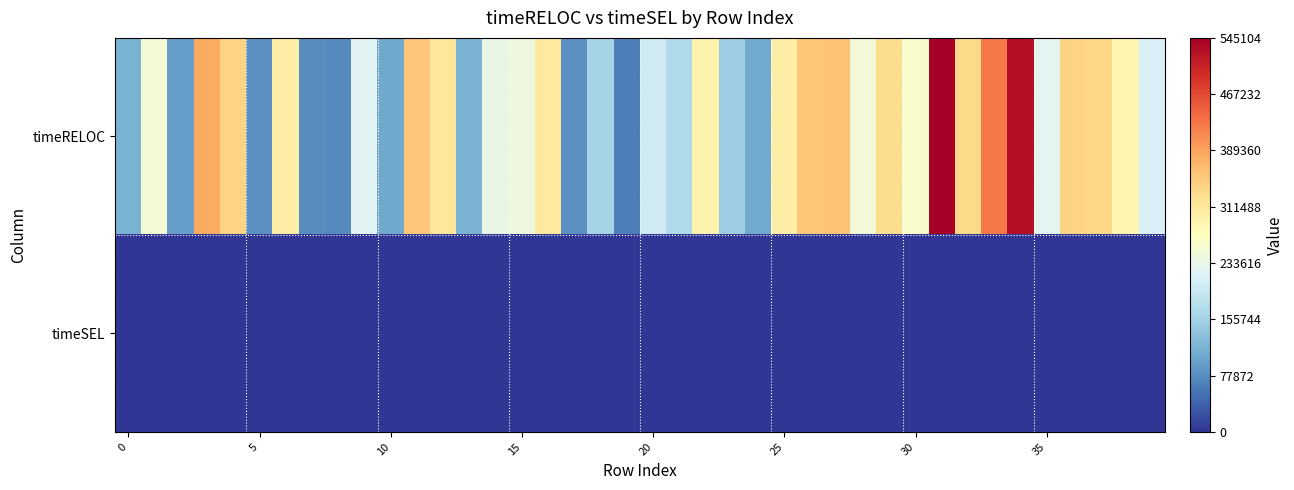

Reading left to right, what are all the values shown in this chart?

timeRELOC: 116291	251454	95243	382882	339250	81349	303855	76922	74999	223313	106085	355219	313436	117141	235065	240995	308822	82998	158158	64000	201367	167985	292989	149214	106956	300301	353826	358002	247685	329136	260263	545104	333605	424271	527900	224660	338586	338379	289201	214297
timeSEL: 0	0	0	0	0	0	0	0	0	0	1001	0	0	0	0	0	0	0	0	0	0	0	0	0	0	0	0	0	0	0	999	0	0	0	0	0	0	0	0	0